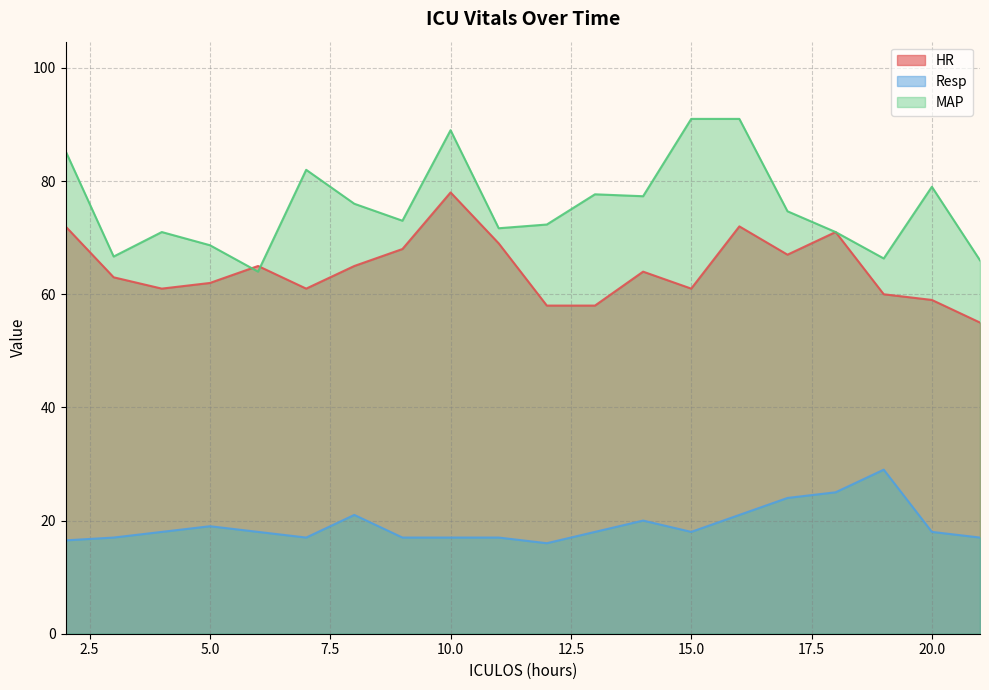

How many intersections are there between HR and MAP?

2